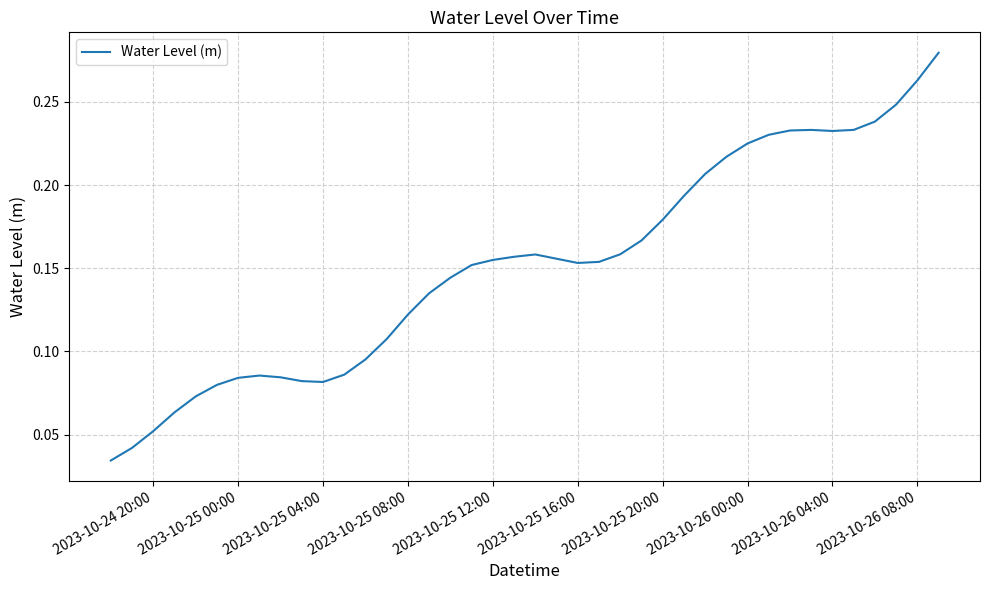

True or false: the data shows 0.5 at 2023-10-26 08:00.

False